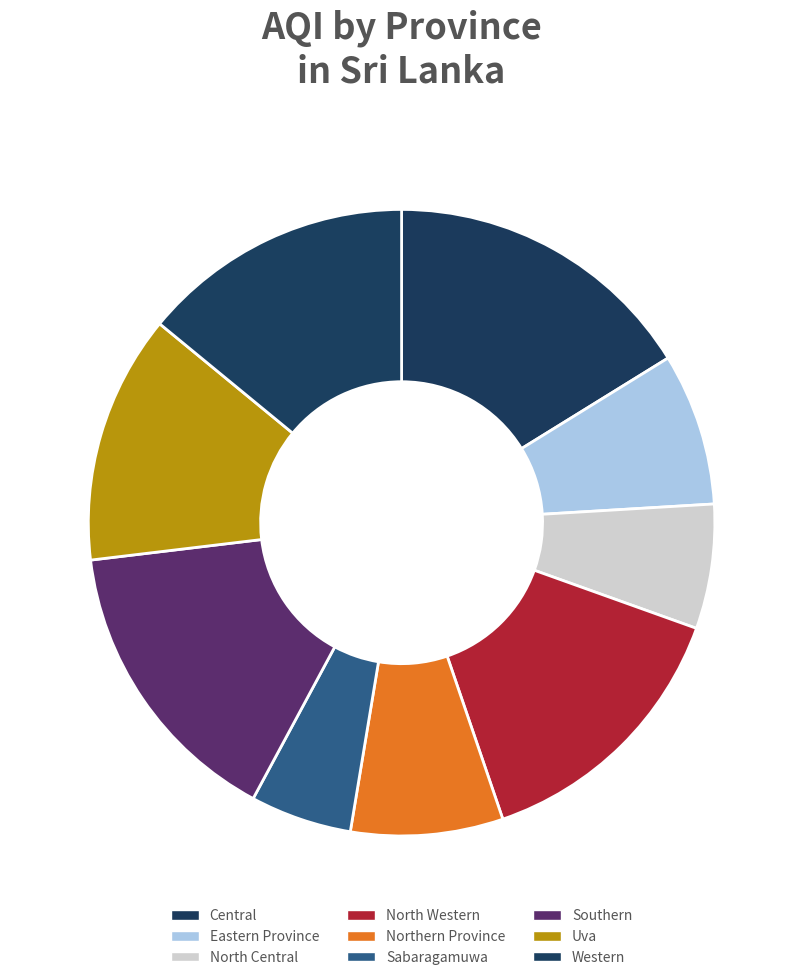

Count the number of slices in the pie.

9